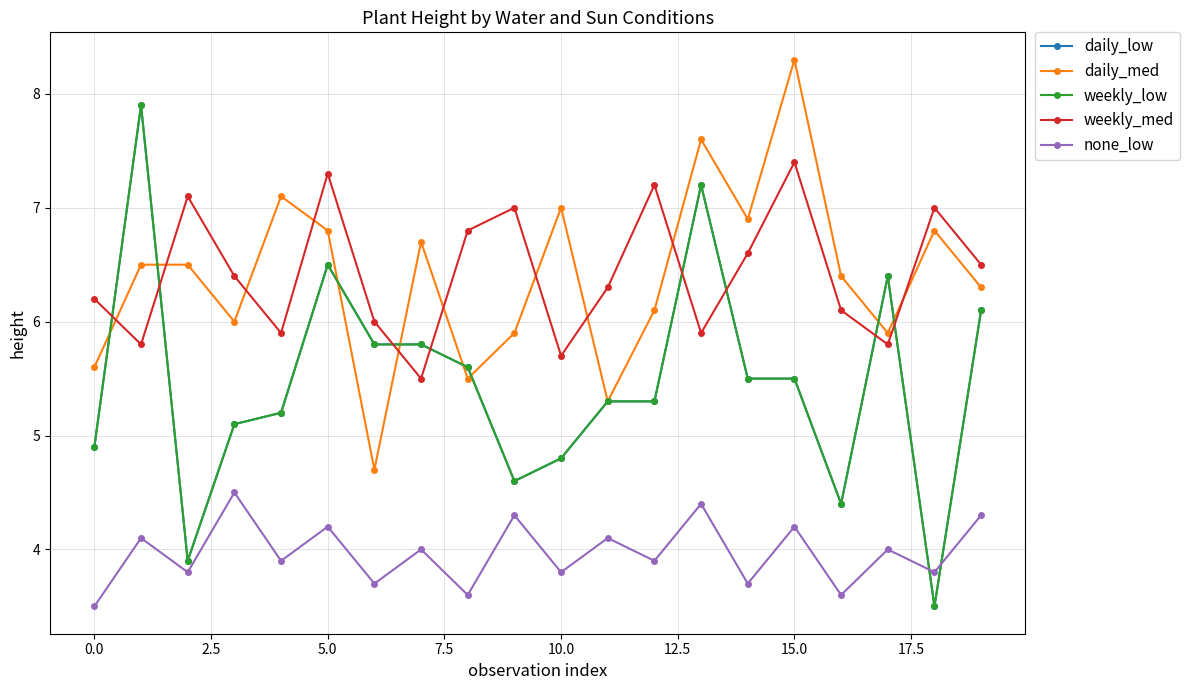

Is this an area chart (filled region under the line)?

No